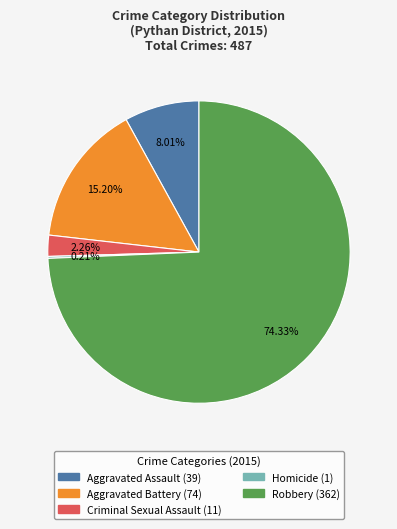

Is there a majority slice in this chart?

Yes